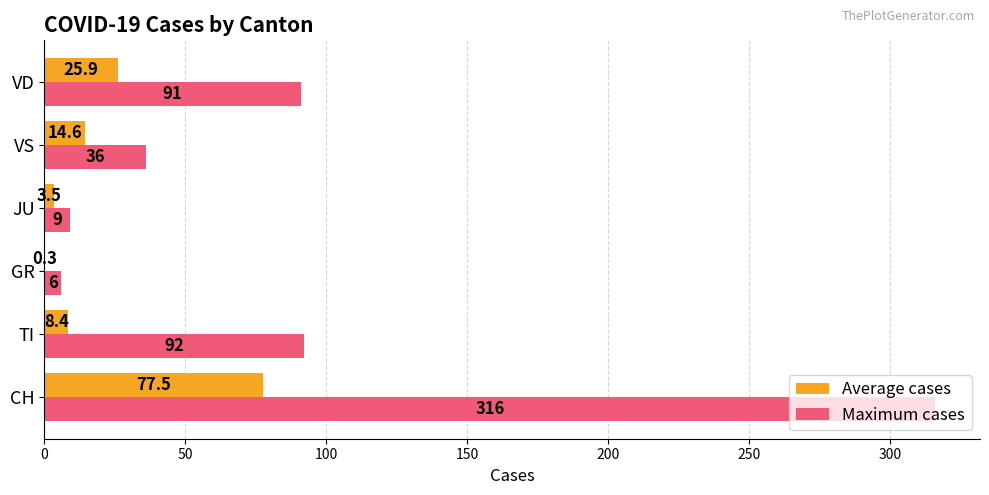

Which series has the largest total across all categories?

Maximum cases